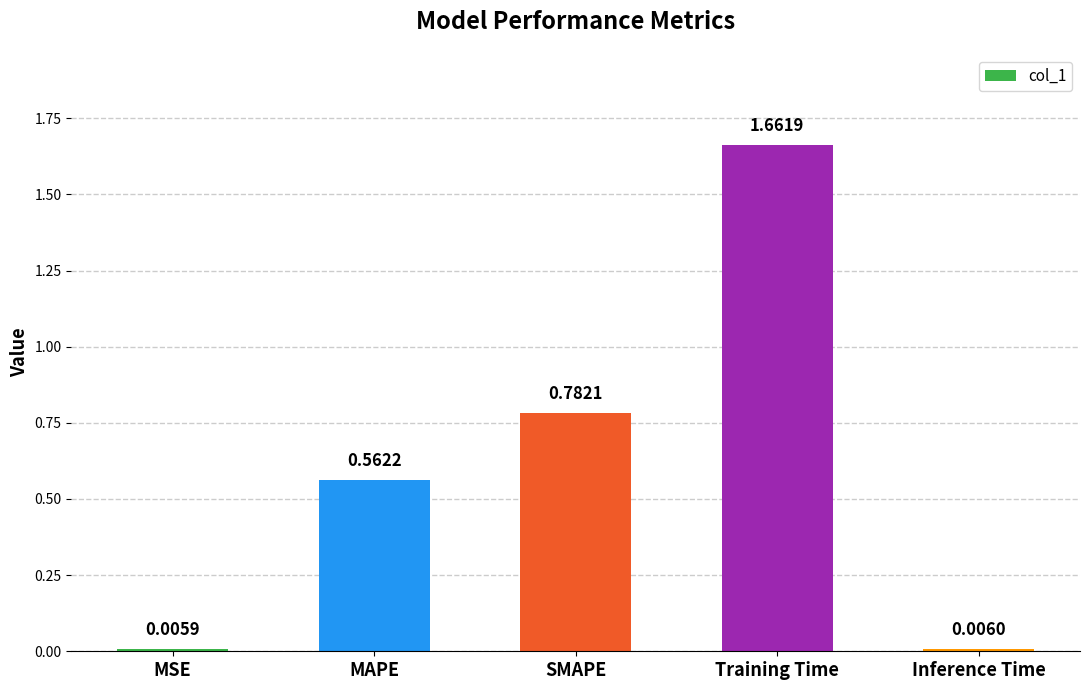

Which label corresponds to the largest value in the chart?

Training Time